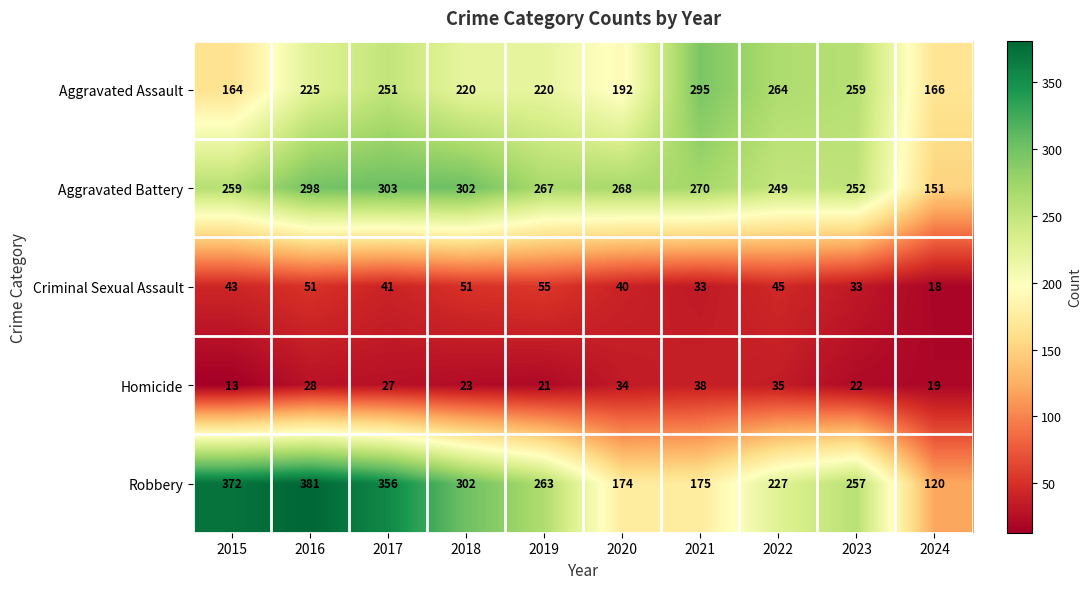

What is the approximate value of Robbery at 2018, to the nearest 10?

300